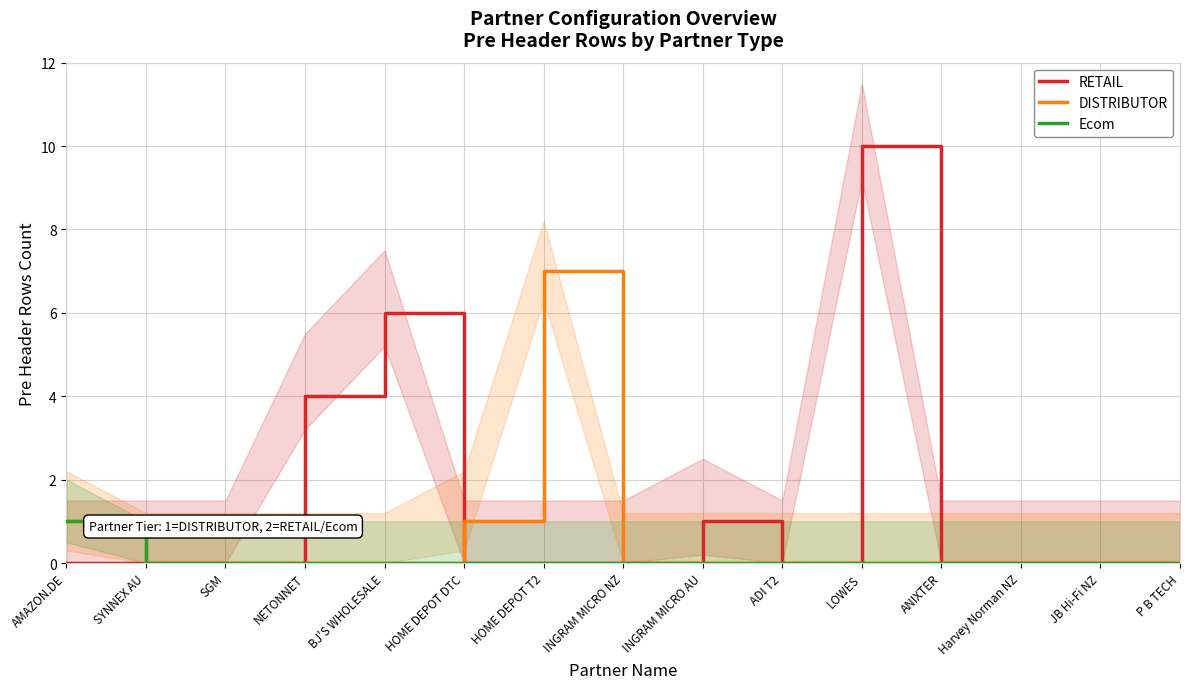

What is the maximum value shown in the chart?

10